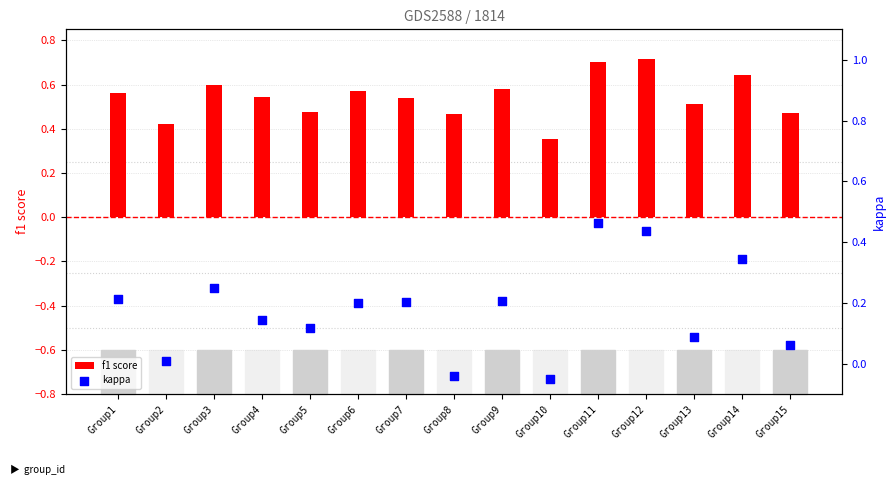

At which category is the sum across all series the highest?

Group11